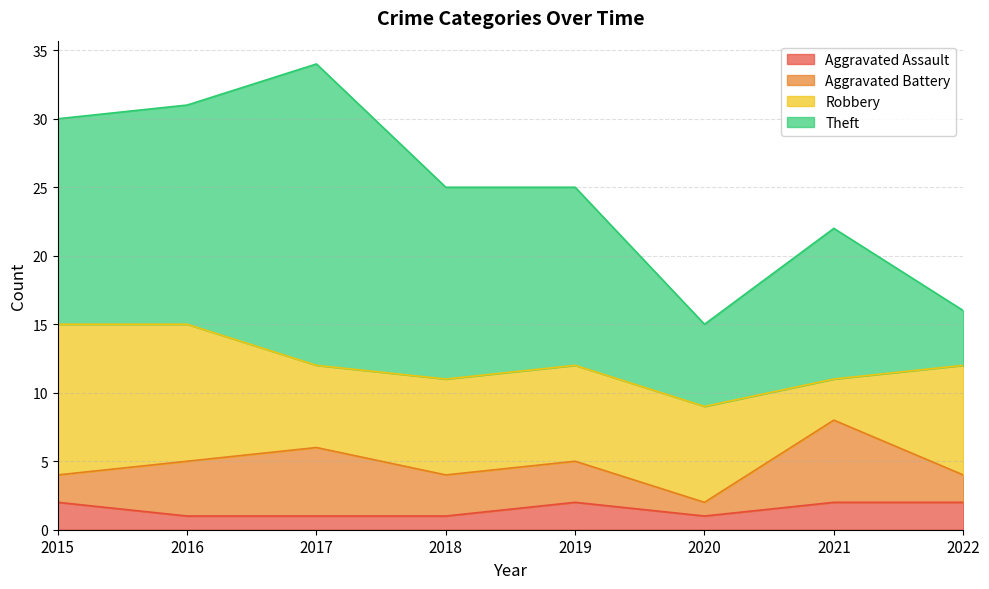

Which series changed the most between 2015 and 2022?

Theft